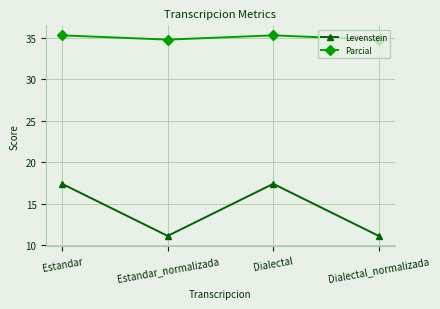

What is the sum of the Levenstein values at Dialectal_normalizada and Estandar?

28.5